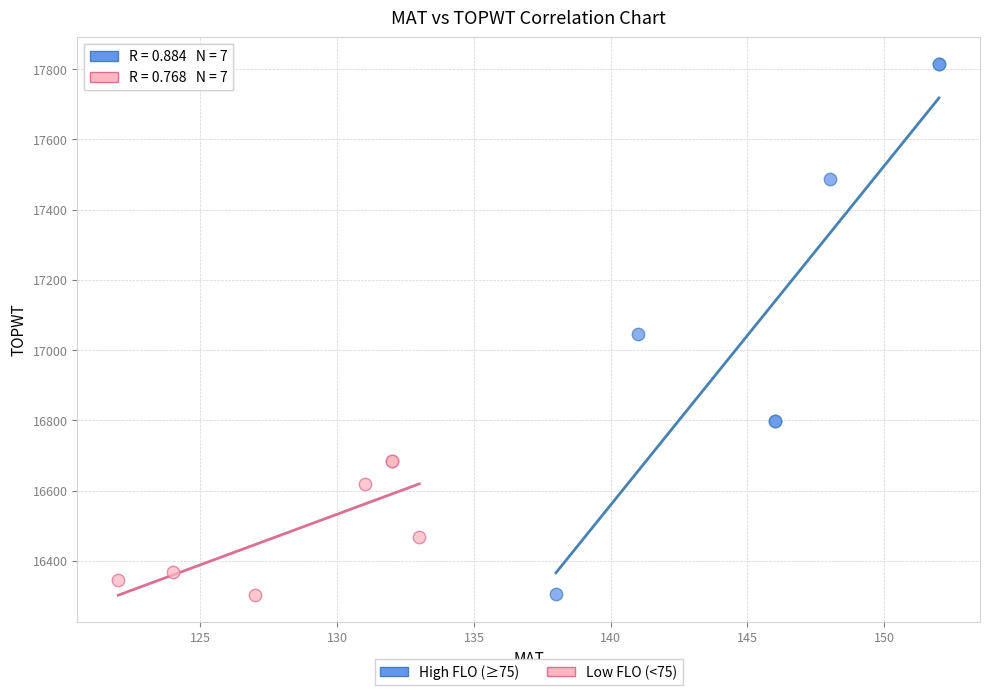

Which series contains the highest Y value?

High FLO (≥75)